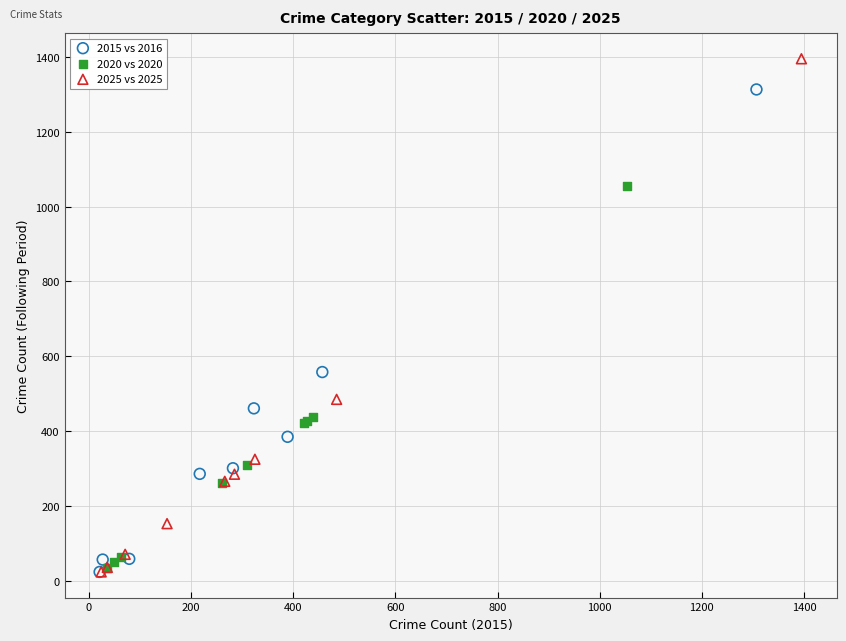

Which series reaches the maximum Y coordinate?

2025 vs 2025